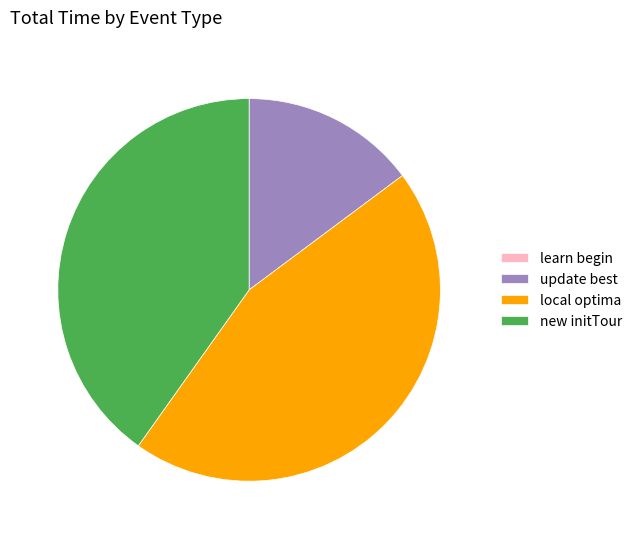

Is there any slice that represents more than half of the pie?

No